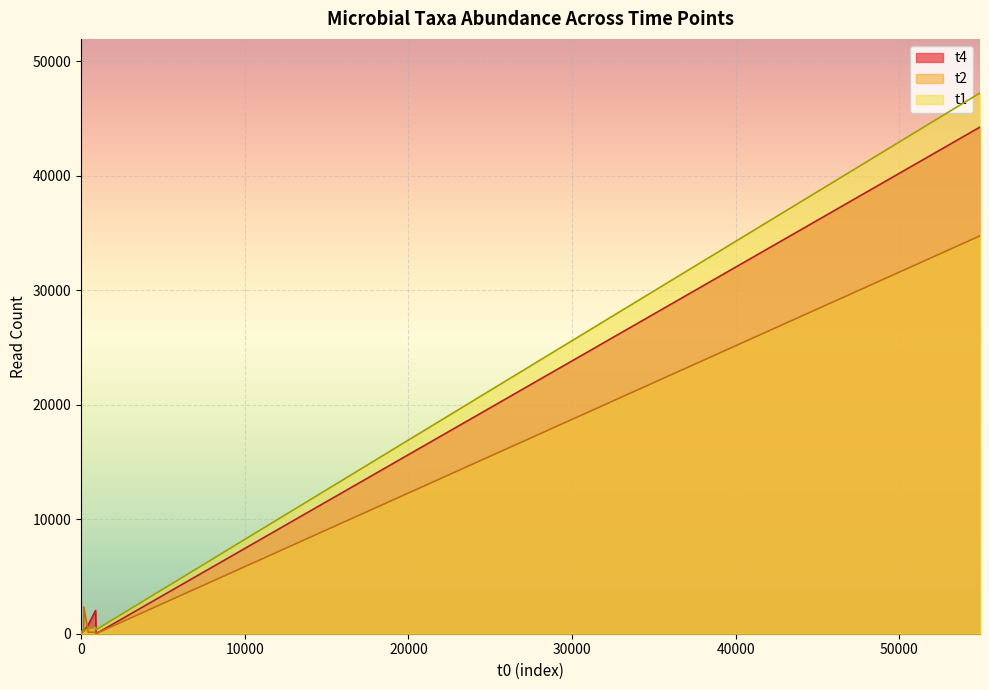

What is the difference between the highest and lowest values at 4?

1